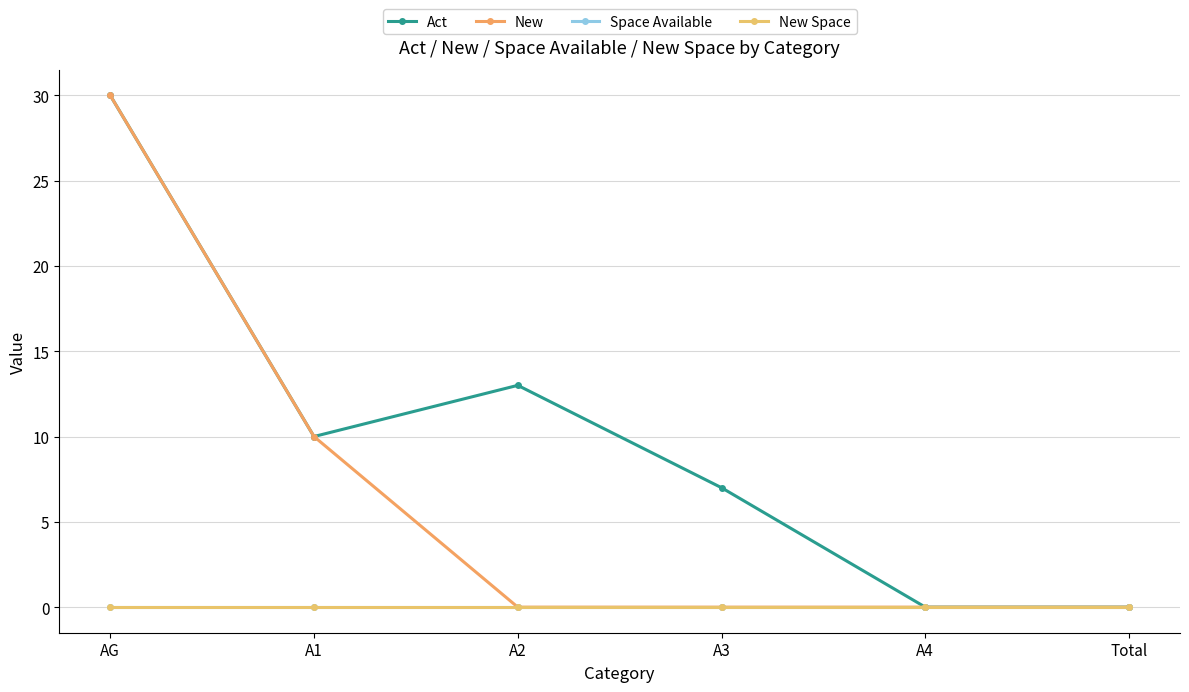

Is this an area chart (filled region under the line)?

No